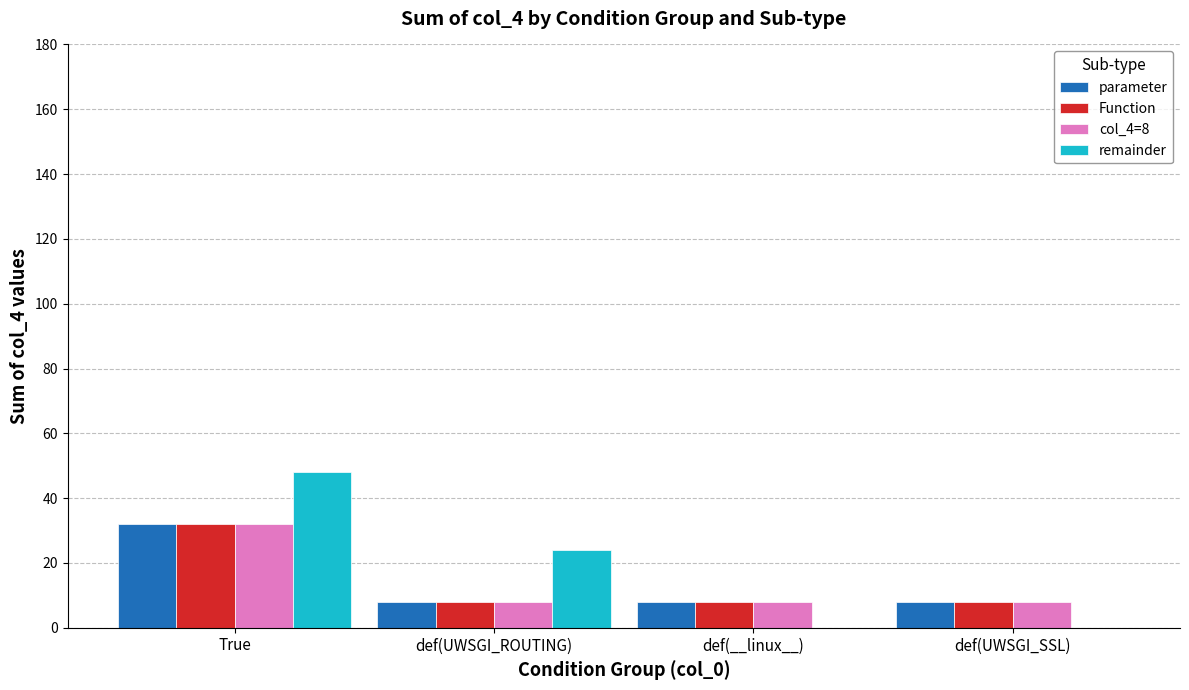

What is the total value across all series at def(UWSGI_ROUTING)?

48